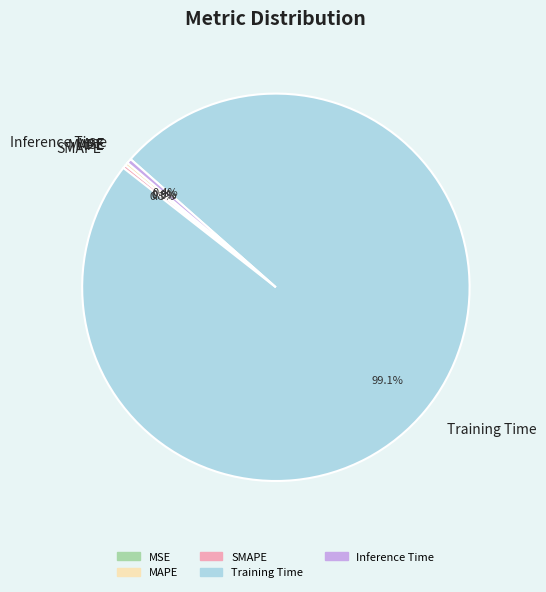

What portion of the pie excludes Inference Time?

99.6%